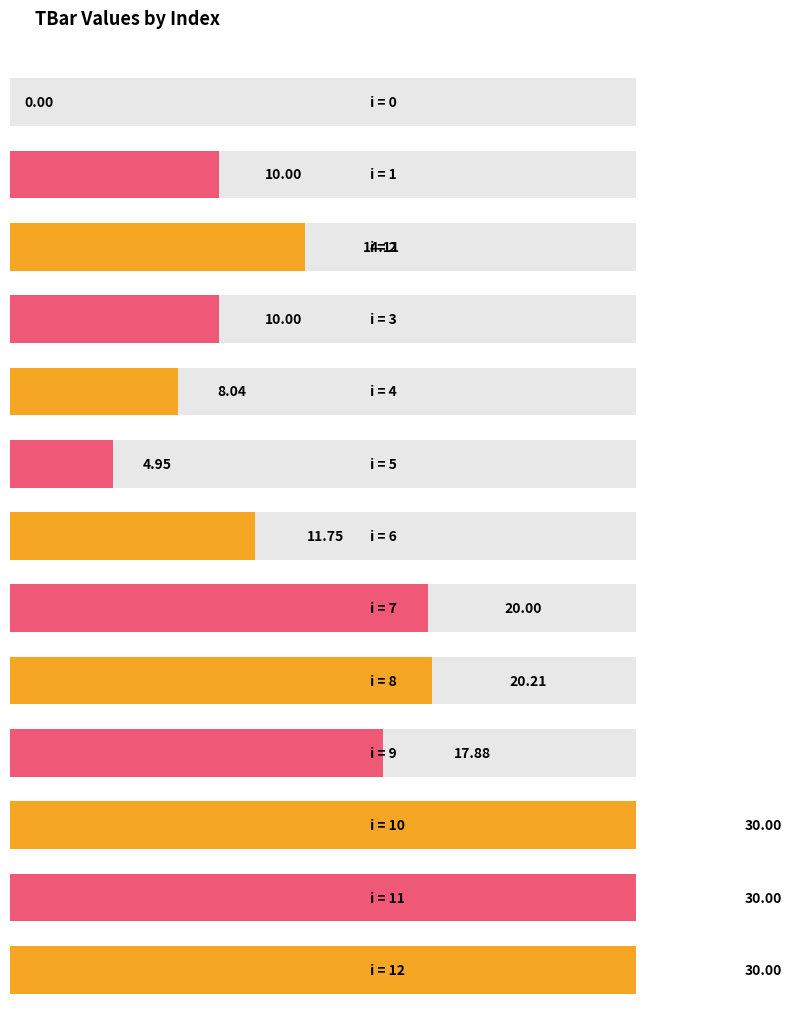

Reading left to right, extract all data points from this chart.

0=0.0	1=10.0	2=14.1	3=10.0	4=8.0	5=5.0	6=11.8	7=20.0	8=20.2	9=17.9	10=30.0	11=30.0	12=30.0